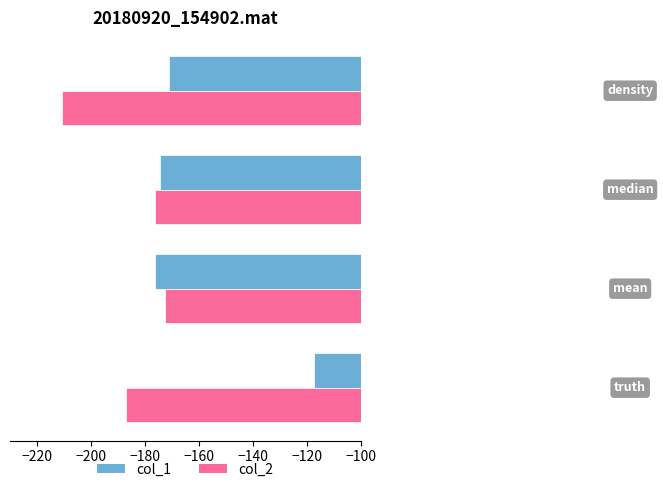

How many data points in col_1 are above -171?

1